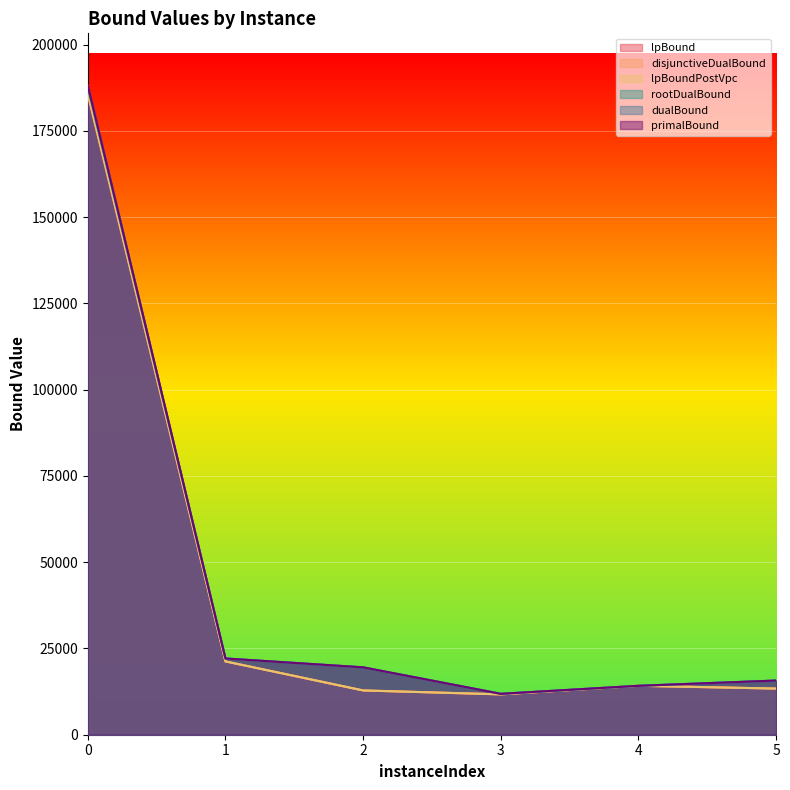

Is the value of lpBound at 1 greater than the value of rootDualBound at 0?

No